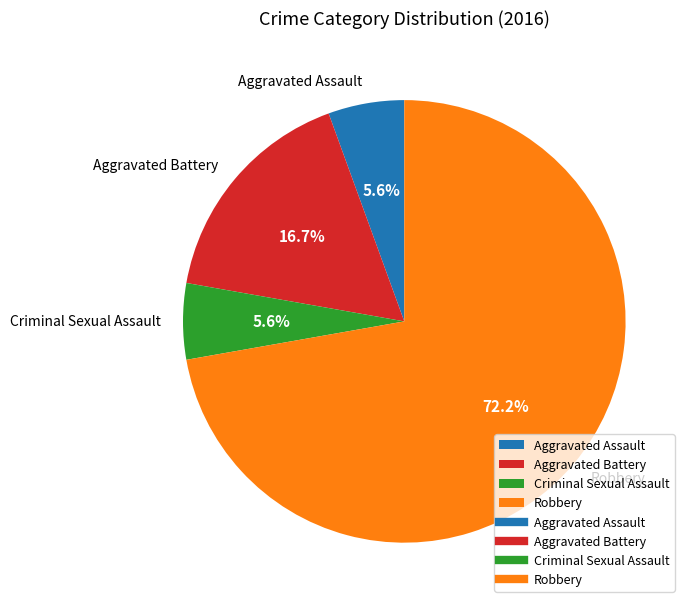

To the nearest percent, what is the difference between the largest and smallest slice percentages?

67%